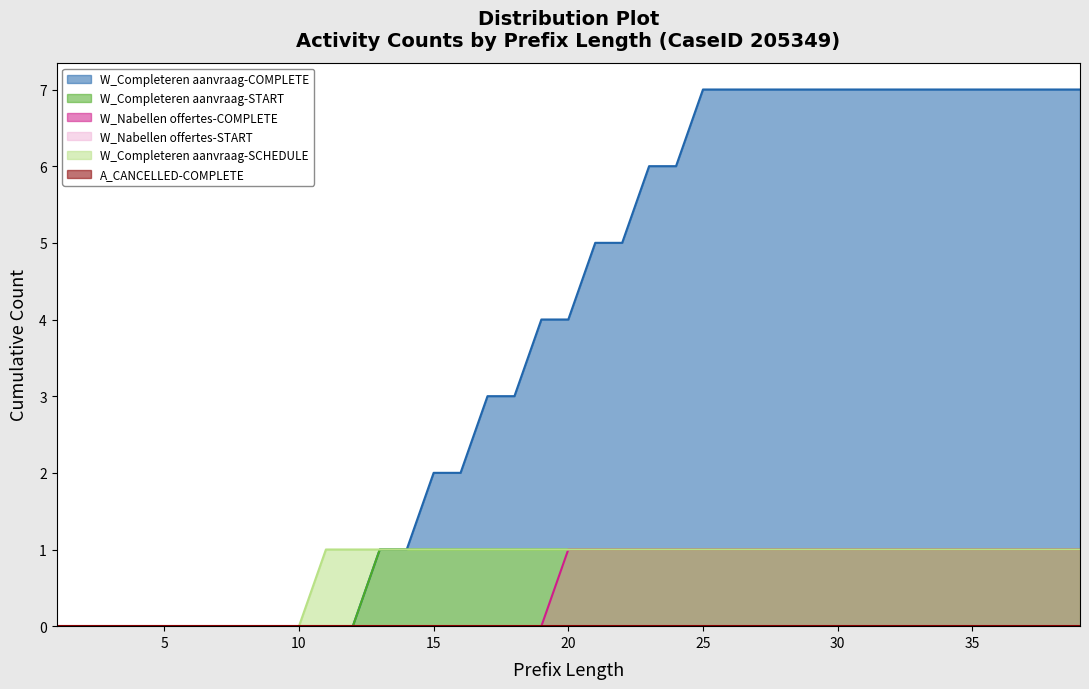

What is the difference between the W_Completeren aanvraag-SCHEDULE values at 3 and 29?

1